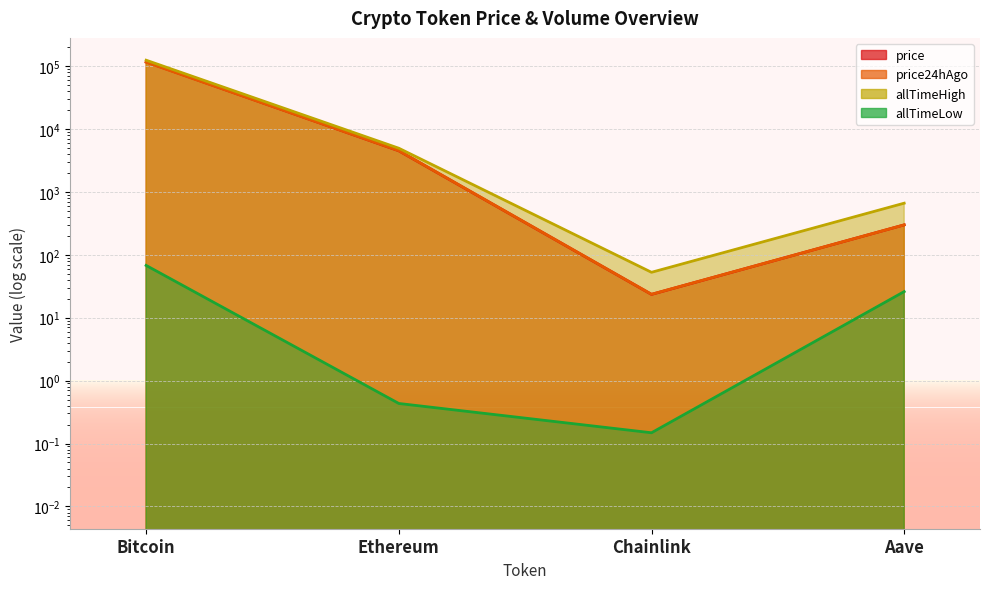

What is the label of the 2nd point from the right?

Chainlink